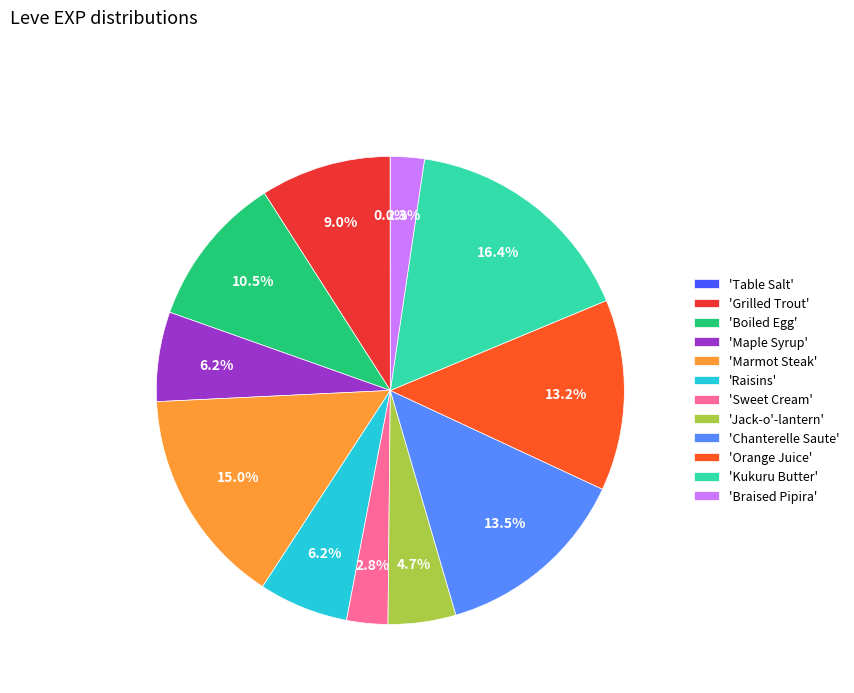

Which slice is the largest?

'Kukuru Butter'